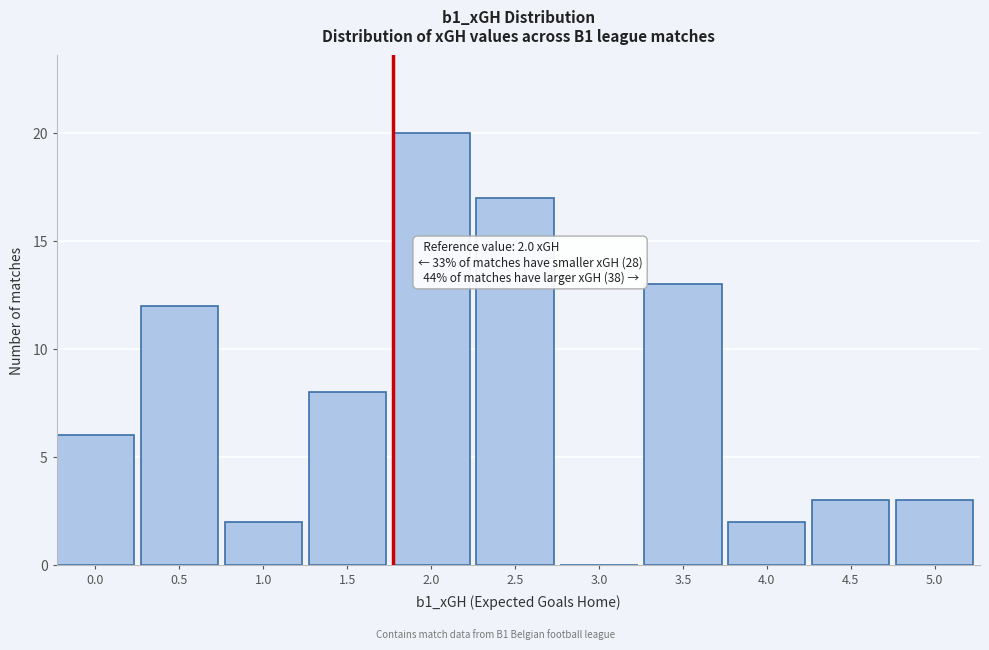

Reading left to right, extract all data points from this chart.

0.0=6	0.5=12	1.0=2	1.5=8	2.0=20	2.5=17	3.0=0	3.5=13	4.0=2	4.5=3	5.0=3